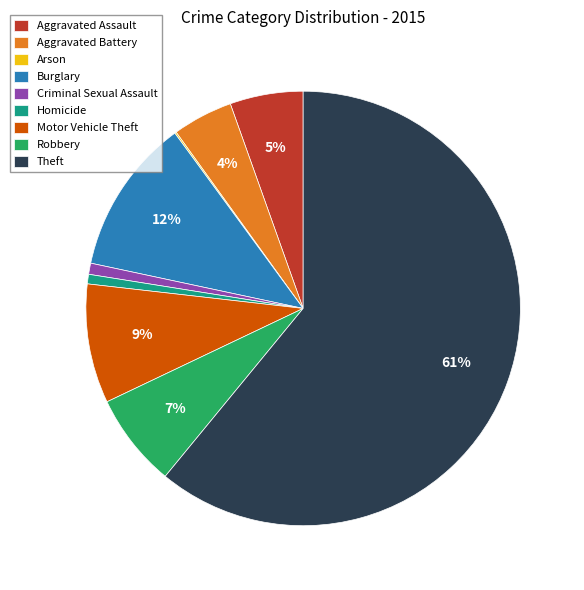

Which slice is the largest?

Theft